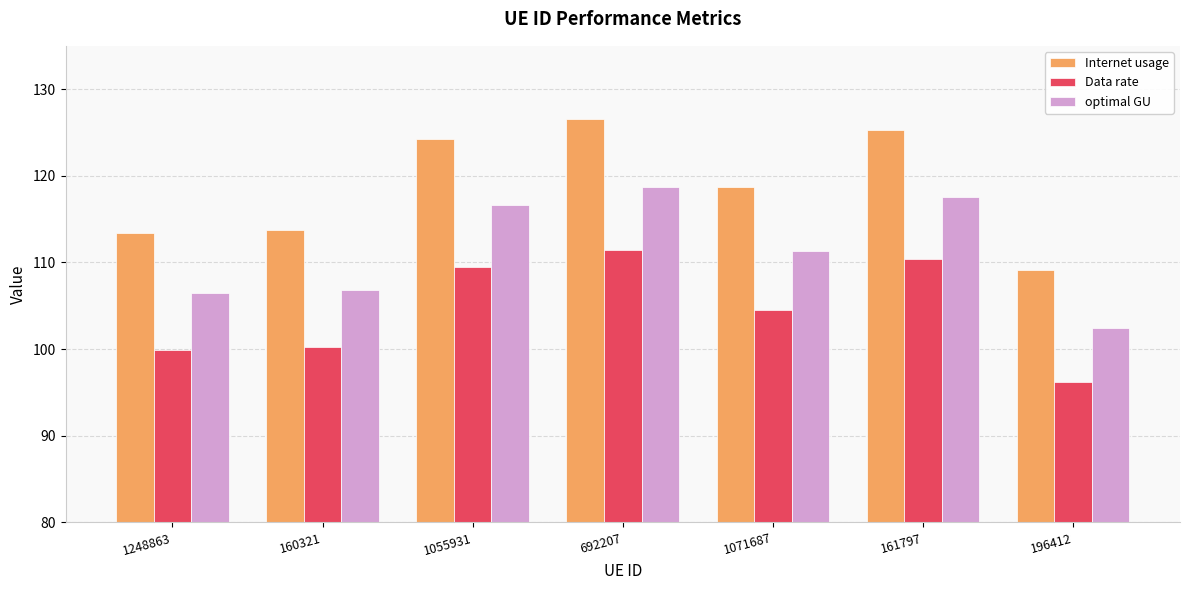

Rank the series by their average value, from lowest to highest.

Data rate, optimal GU, Internet usage